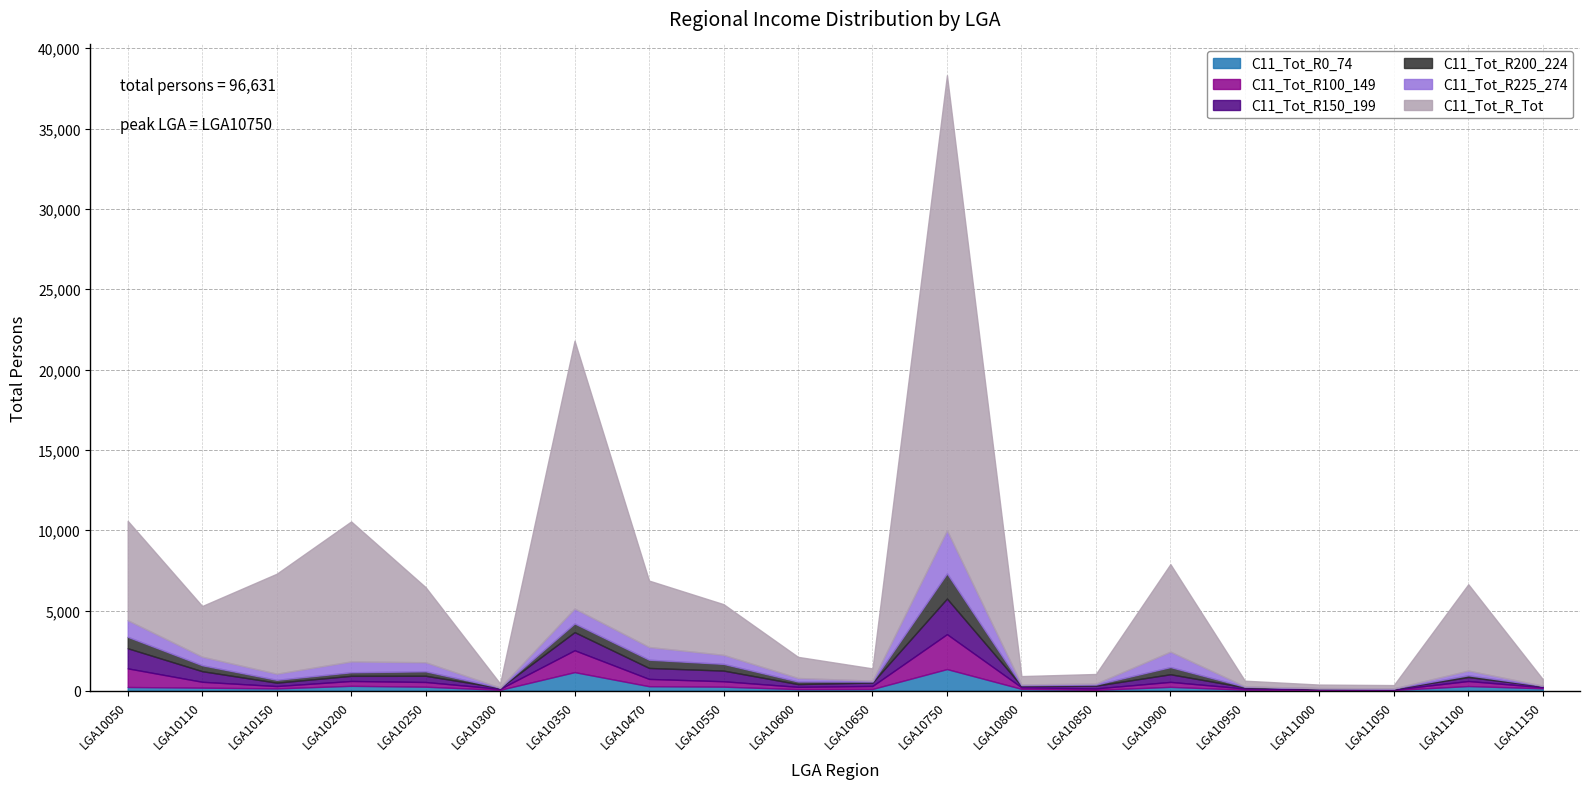

Between LGA10350 and LGA11150, which series saw the biggest shift?

C11_Tot_R_Tot